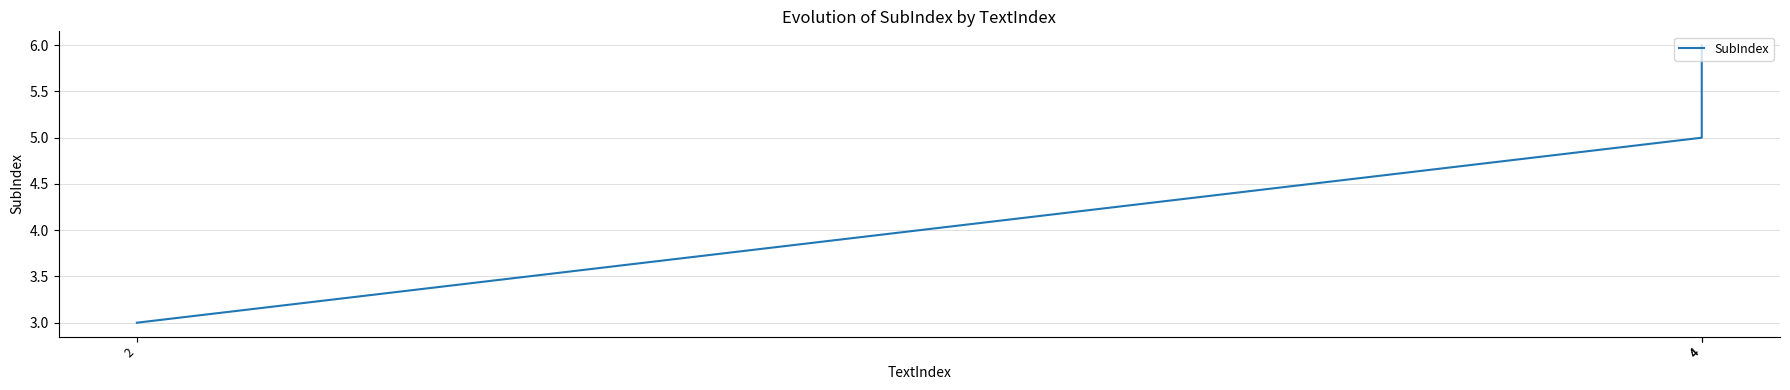

Count the number of categories in the chart.

3